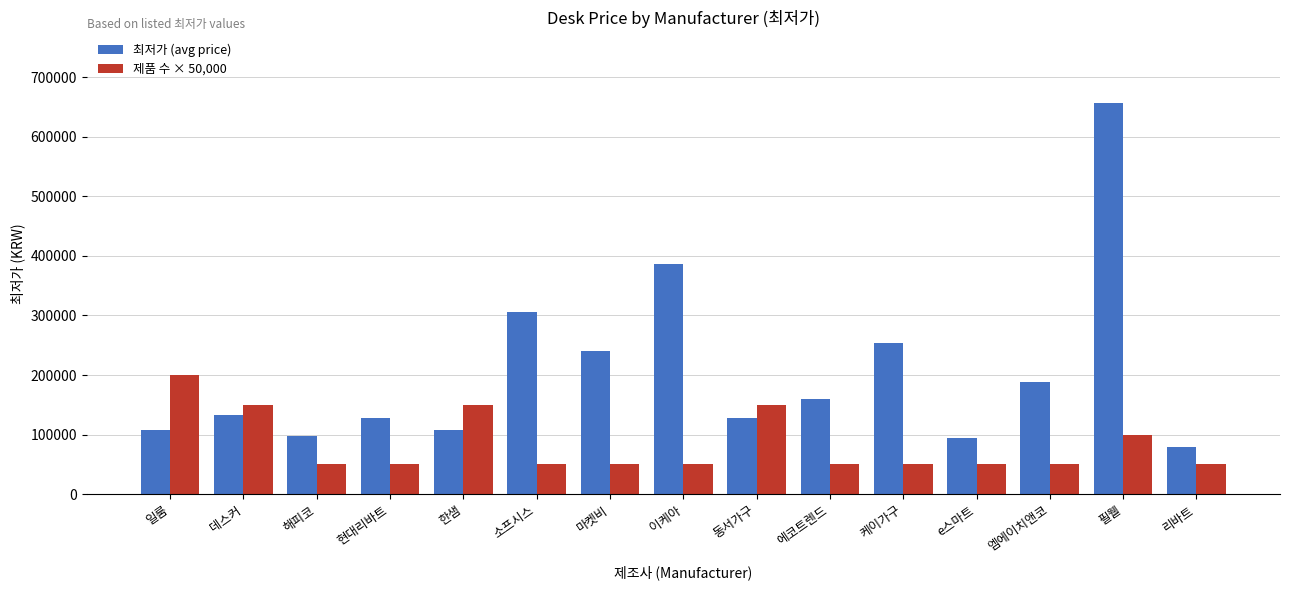

What are all the series names shown in the legend?

최저가 (avg price), 제품 수 × 50,000